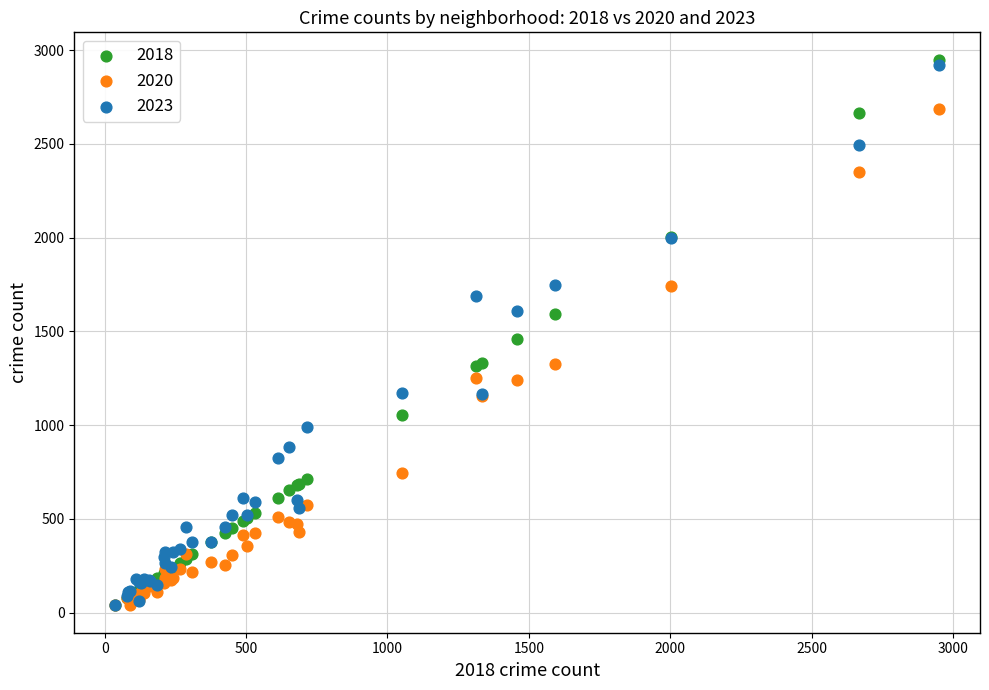

Which series has the largest Y range (max minus min)?

2018